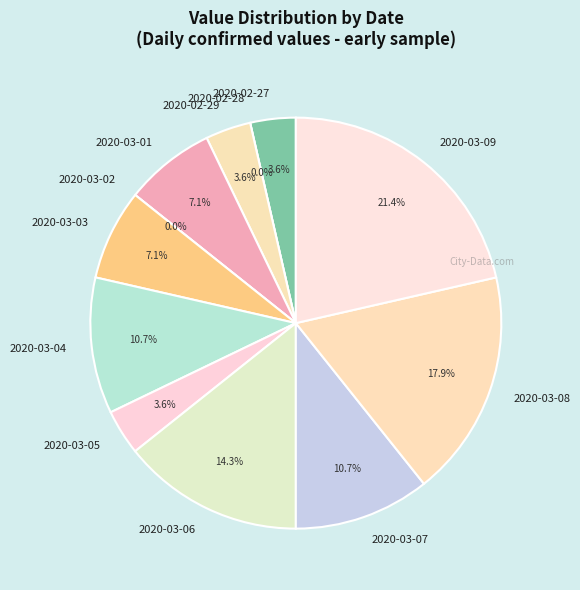

True or false: 2020-02-29 accounts for 10% of the total.

False